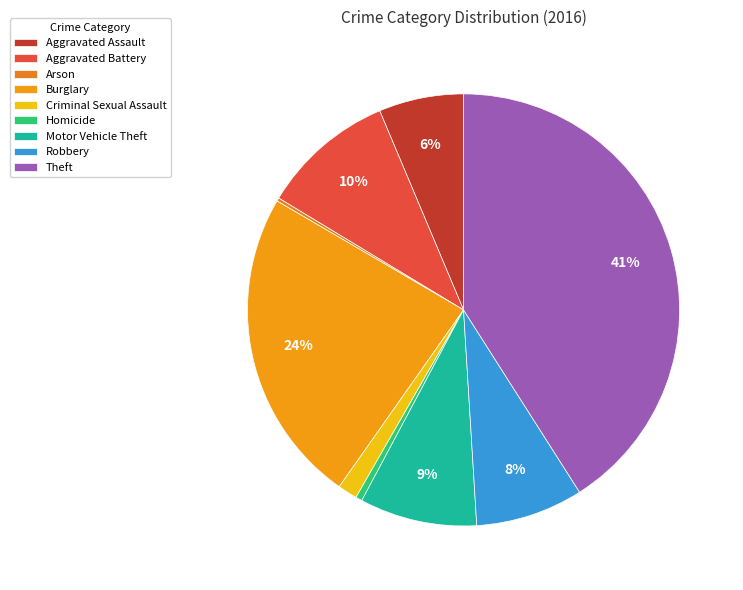

Is it true that Criminal Sexual Assault is 11% of the pie?

False